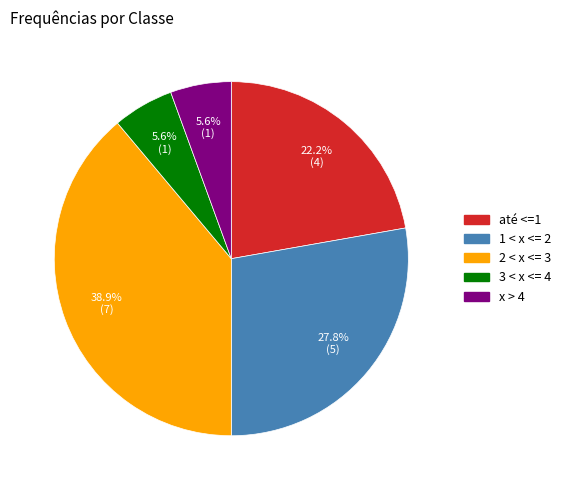

To the nearest percent, what is the difference between the largest and smallest slice percentages?

33%